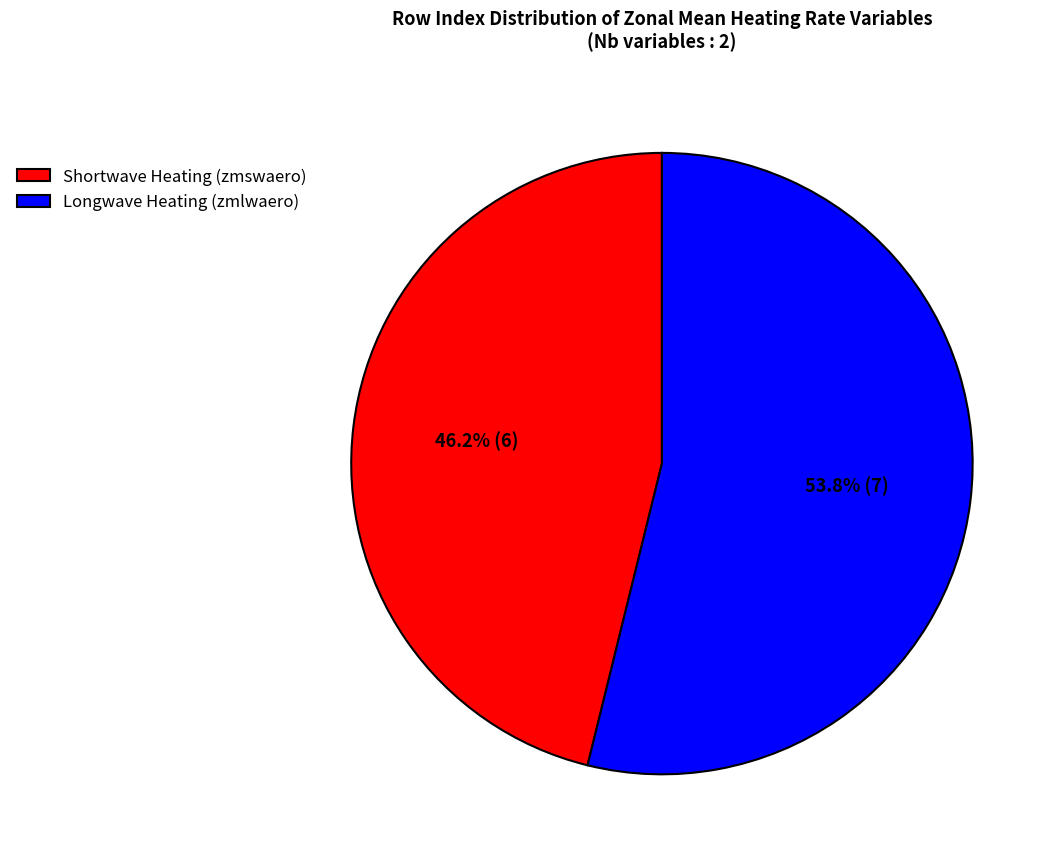

Does any single category account for the majority?

Yes